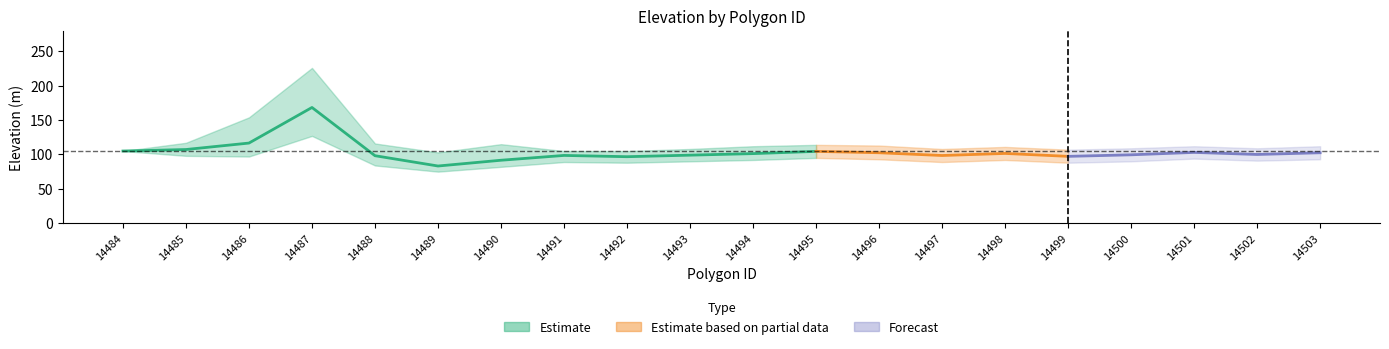

The value of lower at 14496 is 166.1. True or false?

False